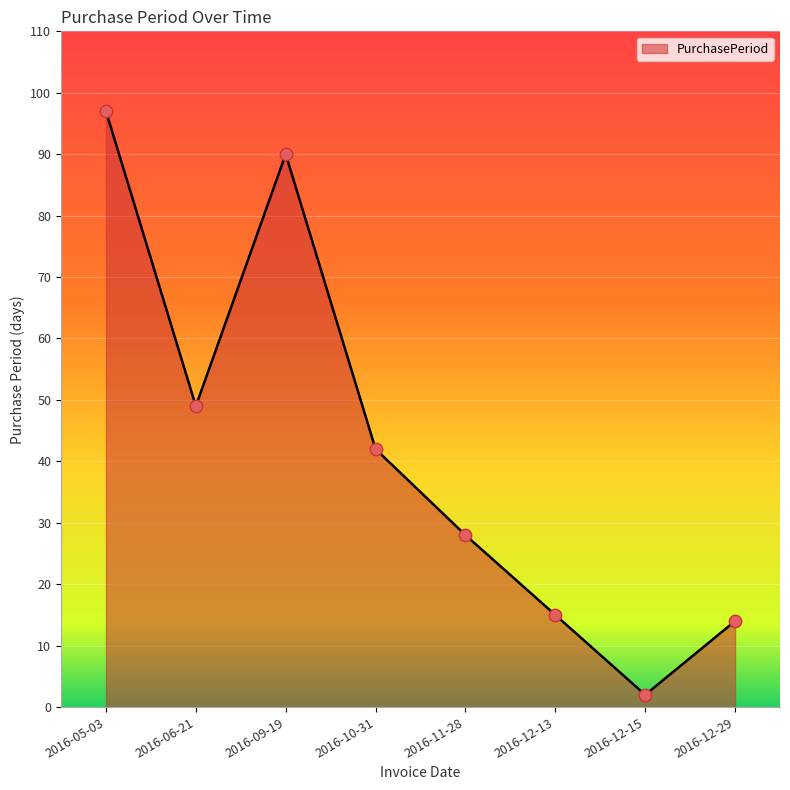

Approximately how many times larger is the value at 2016-12-29 compared to 2016-05-03?

0.1